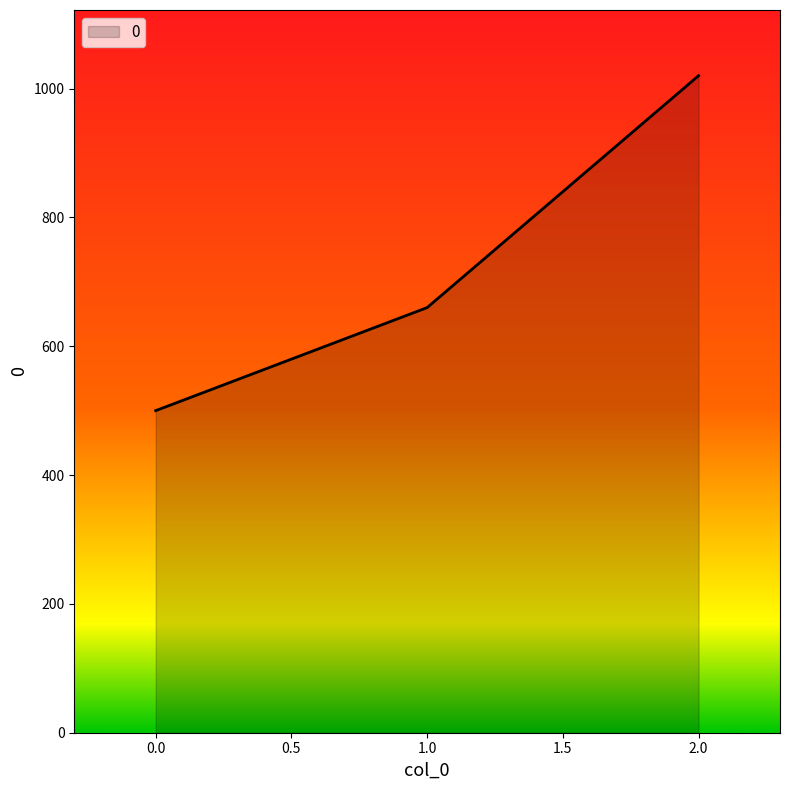

What is the change in value from 0.0 to 2.0?

+520